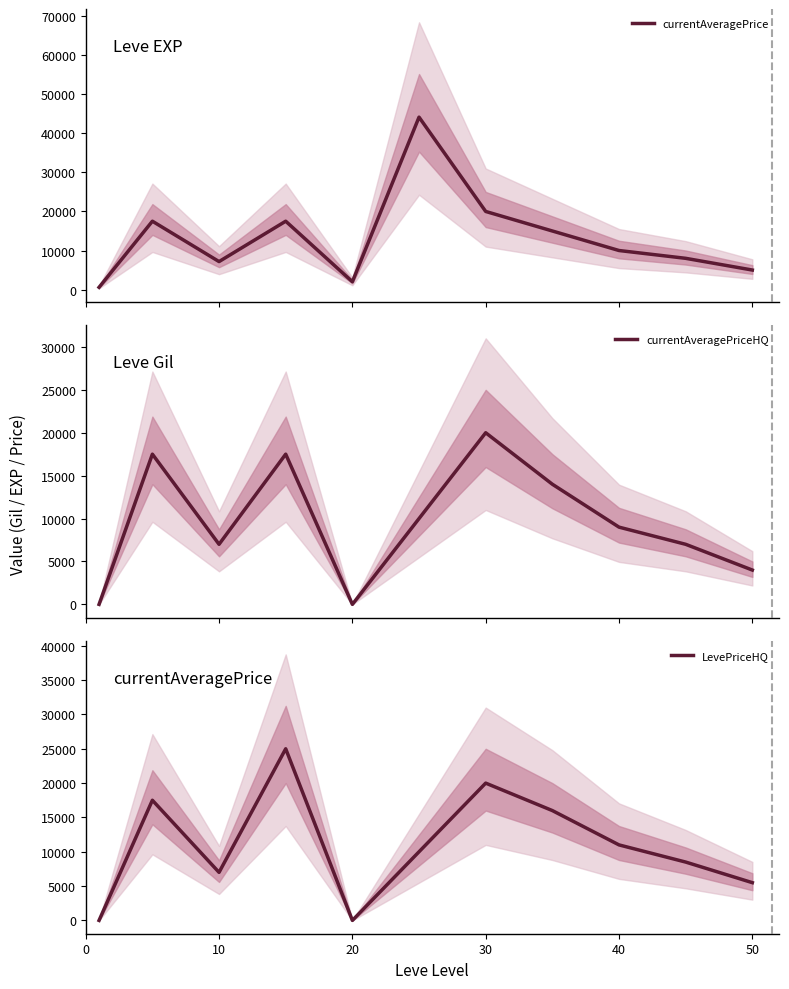

True or false: currentAveragePriceHQ and currentAveragePrice intersect in this chart.

False